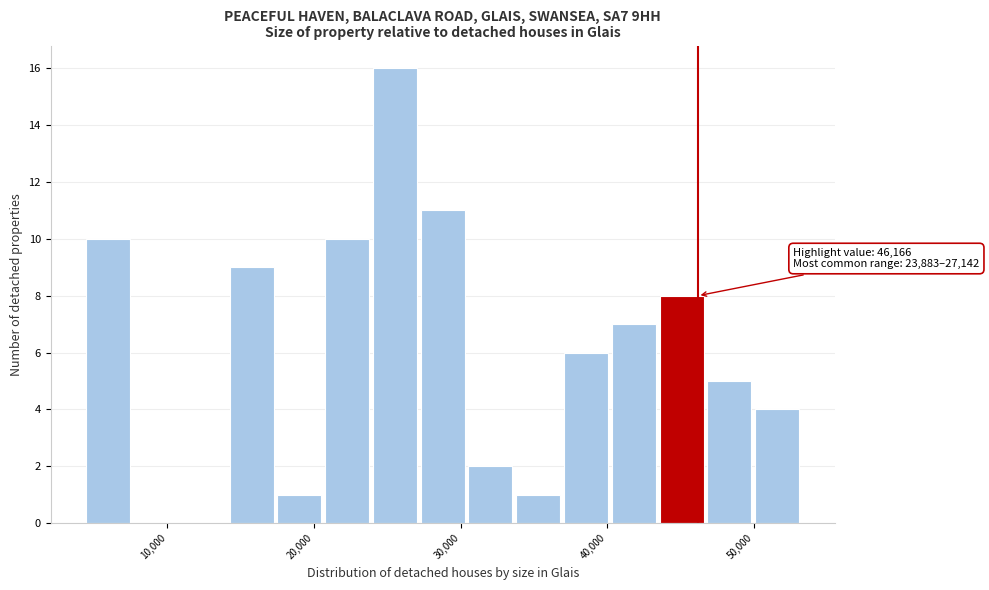

Around what value on the x-axis is the tallest bar? Give the approximate position of its centre, as read against the axis.

26000